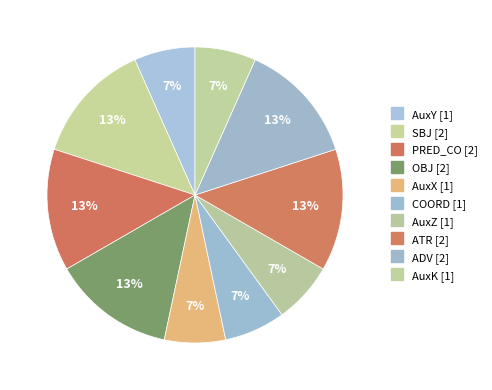

To the nearest percent, what portion does ATR represent?

13%